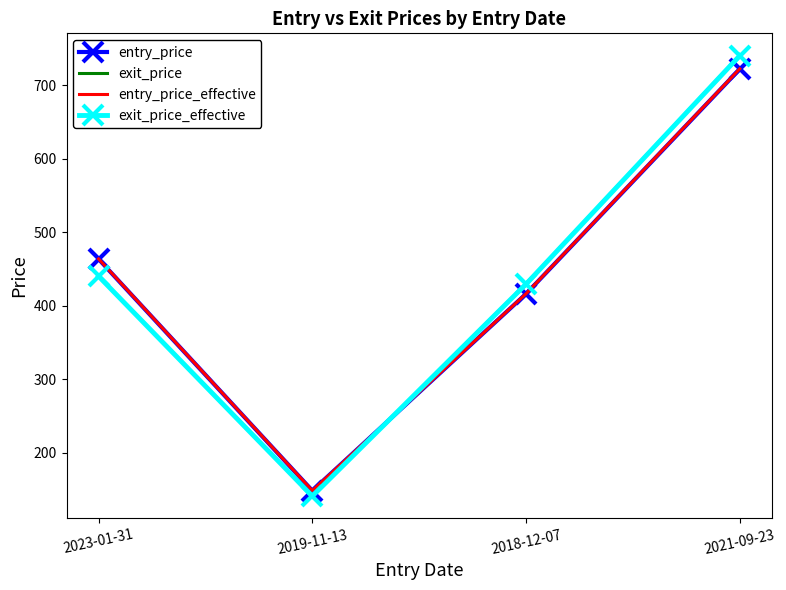

What are all the series names shown in the legend?

entry_price, exit_price, entry_price_effective, exit_price_effective